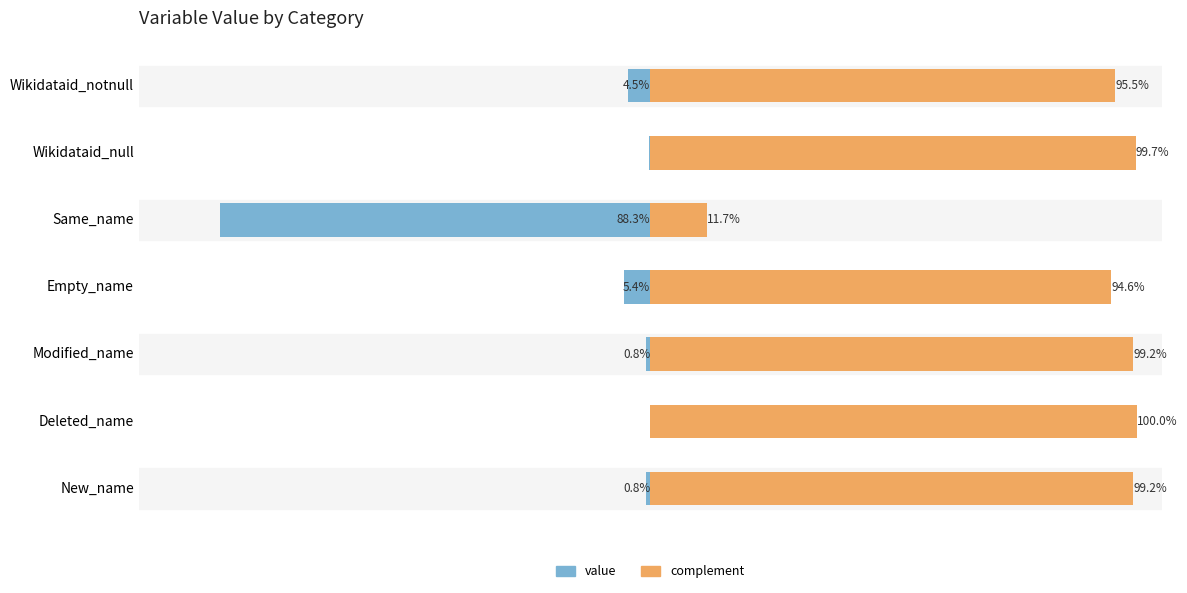

The value of complement at Same_name is 7.2. True or false?

False